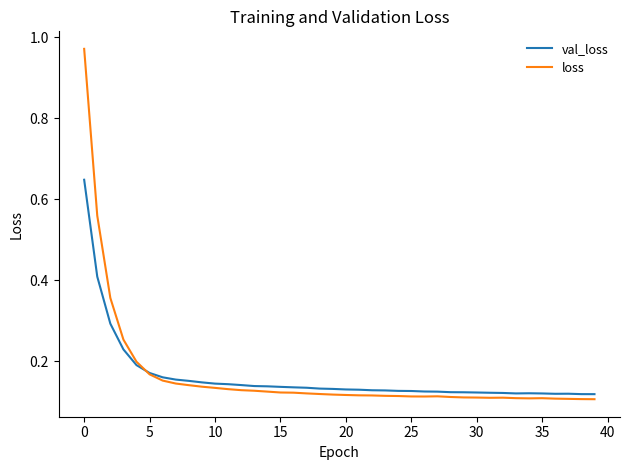

How many lines are shown in the chart?

2